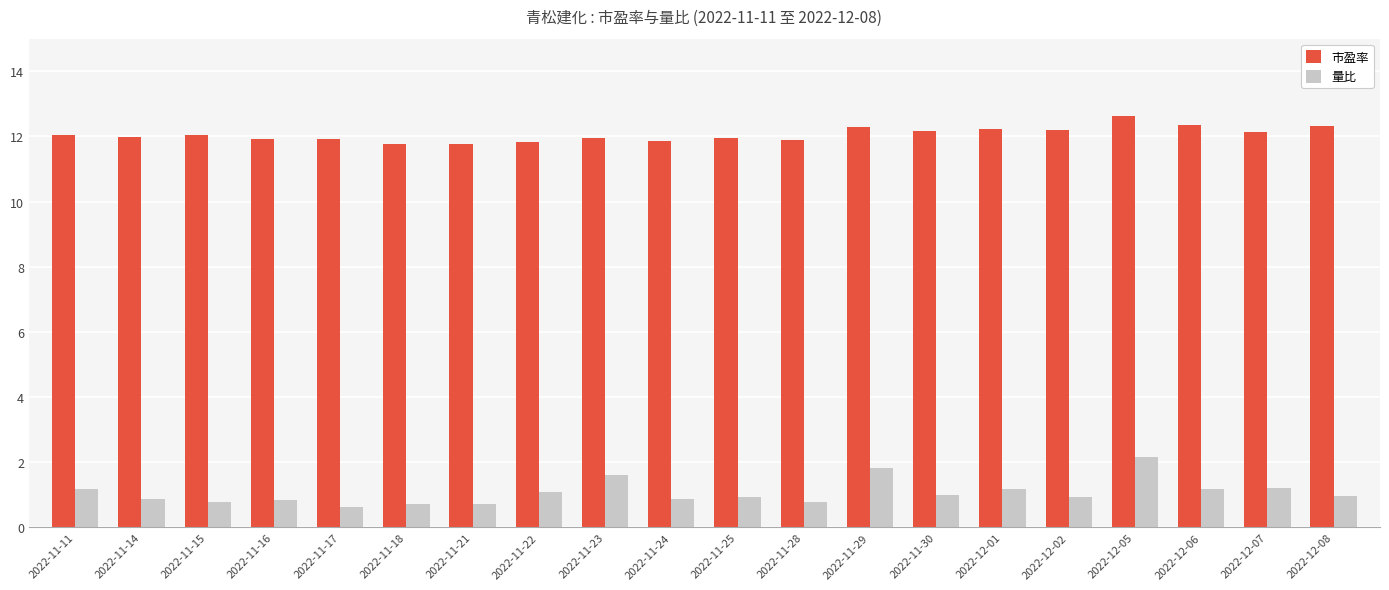

What is the spread (max minus min) of values at 2022-12-02?

11.3